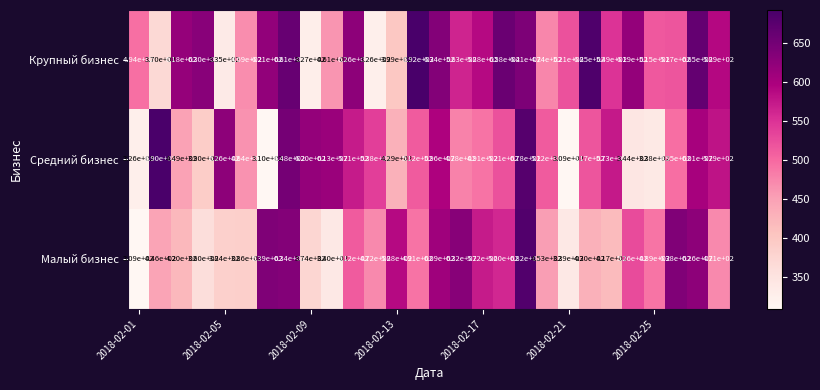

List the series in order of their peak value, highest first.

Крупный бизнес, Средний бизнес, Малый бизнес